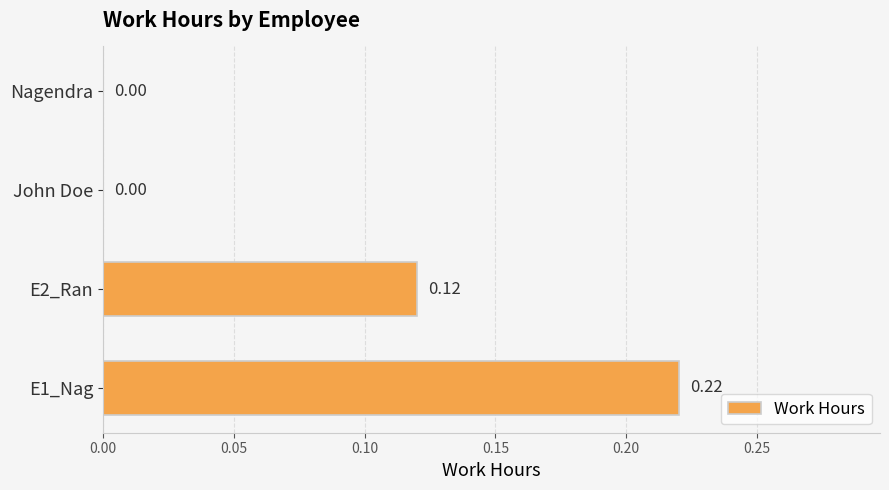

What is the sum of all values?

0.3